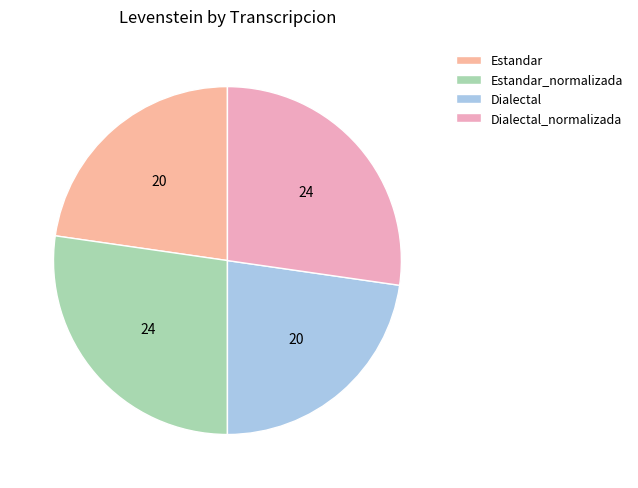

How many slices are in this pie chart?

4